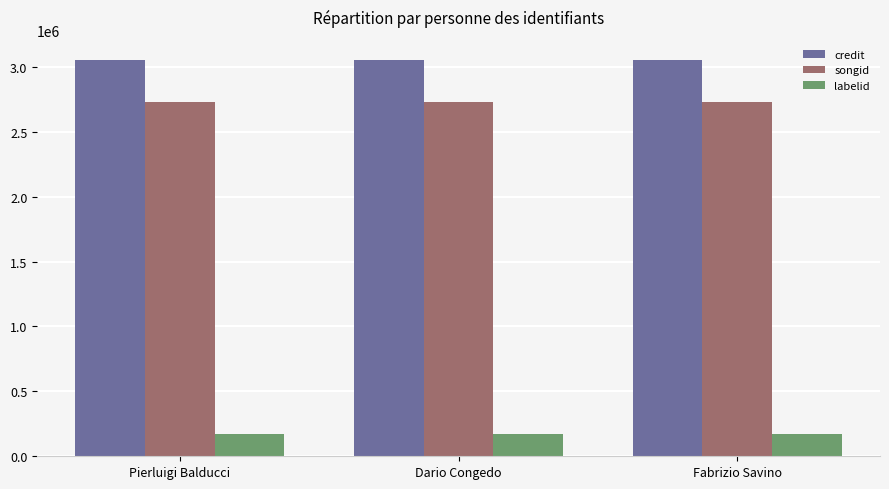

What is the greatest value displayed?

3055189